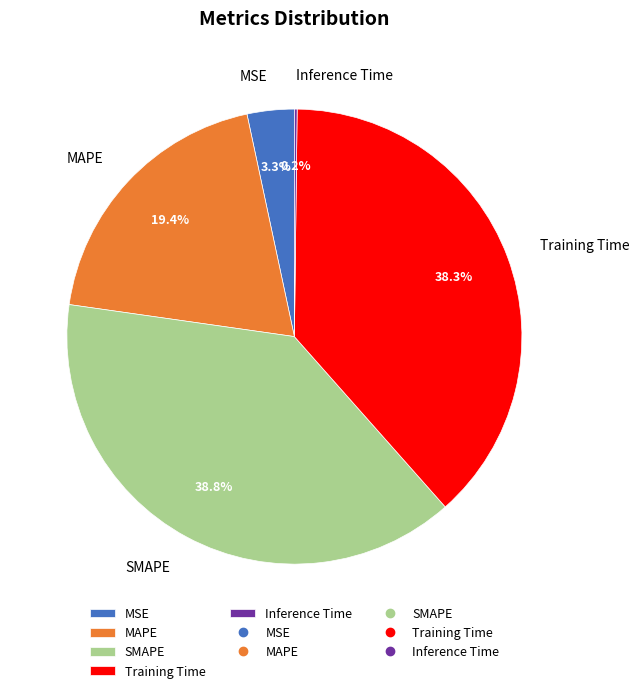

What portion of the pie excludes SMAPE?

61.2%